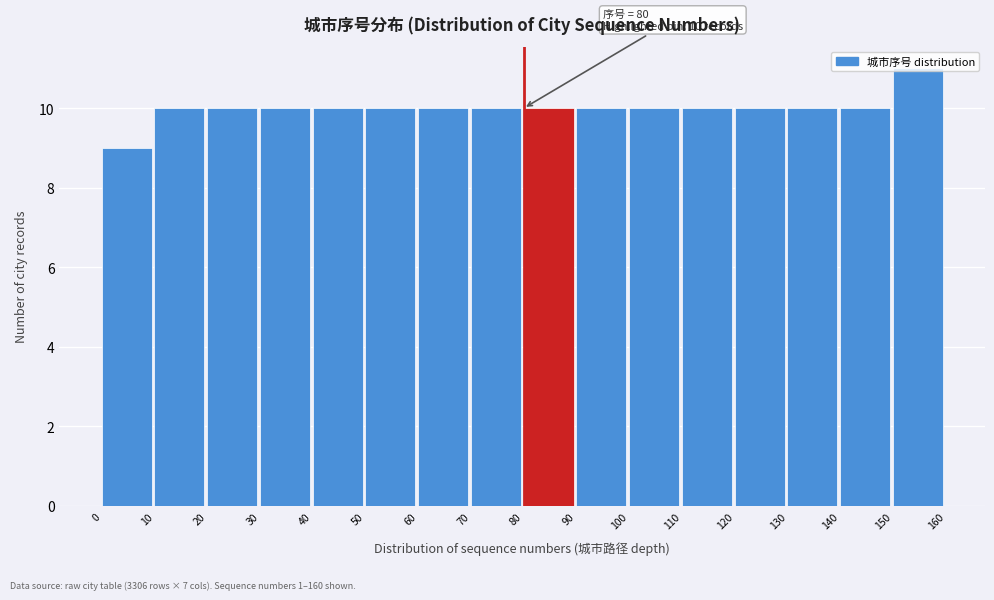

Over which range of the x-axis is the bar tallest?

150 to 160